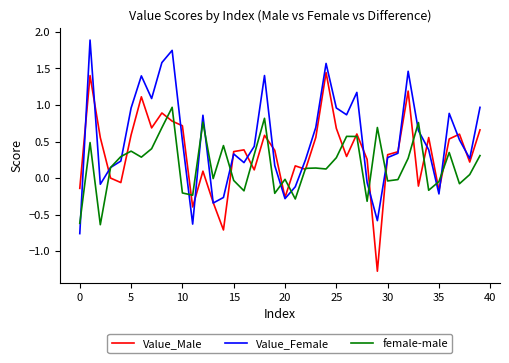

What is the greatest value displayed?

1.9